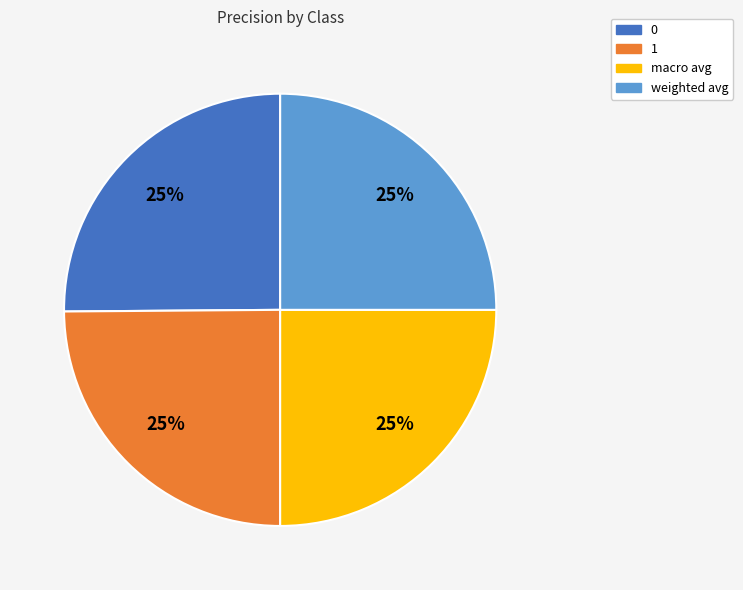

Is it true that 1 is 25% of the pie?

True